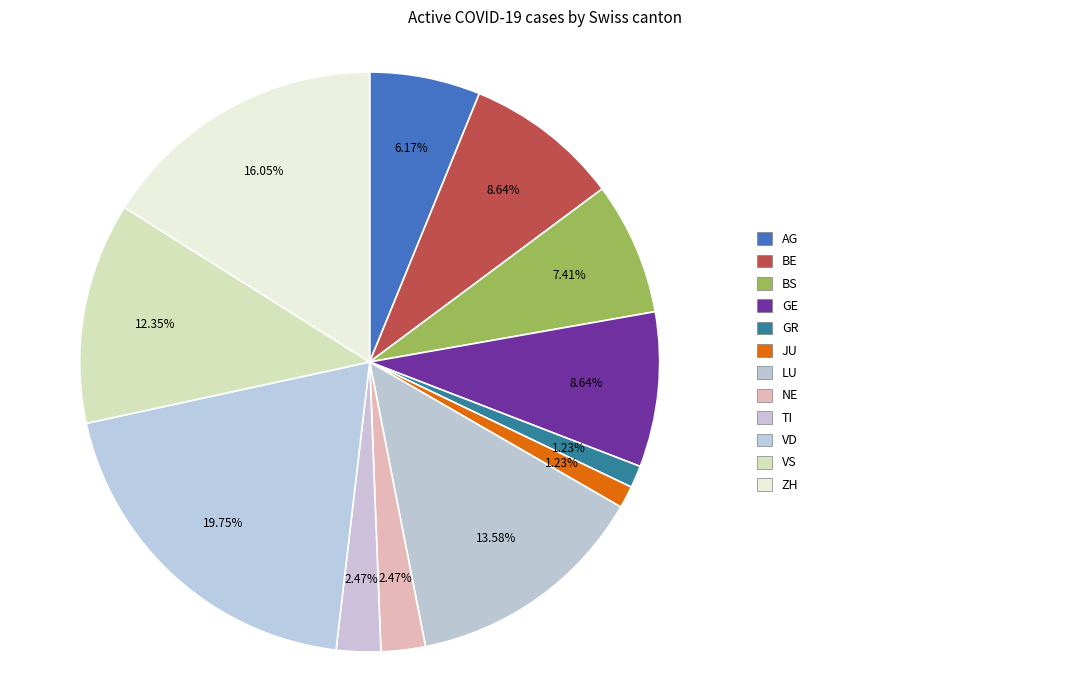

How many segments does this pie chart have?

12